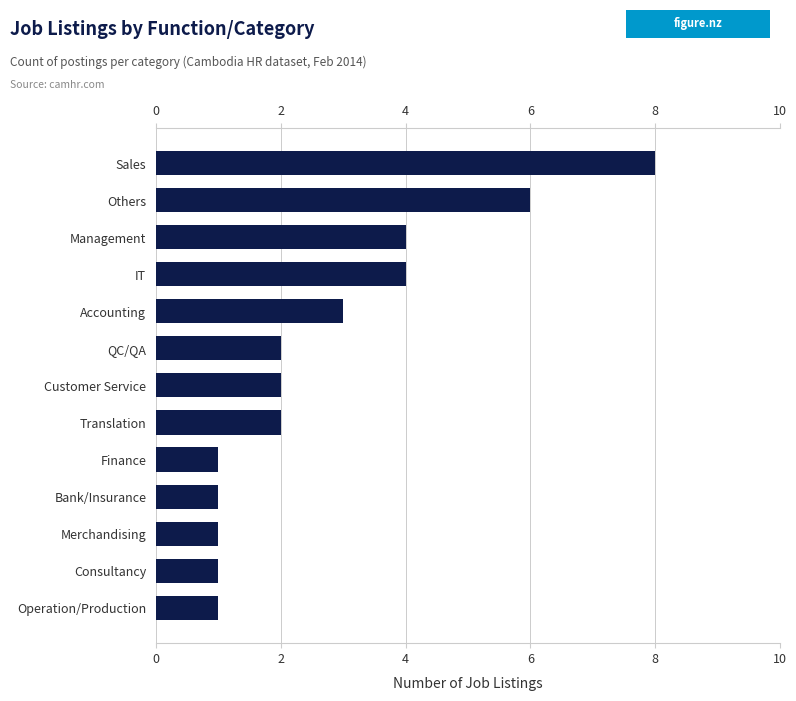

Between Translation and Consultancy, which is larger?

Translation